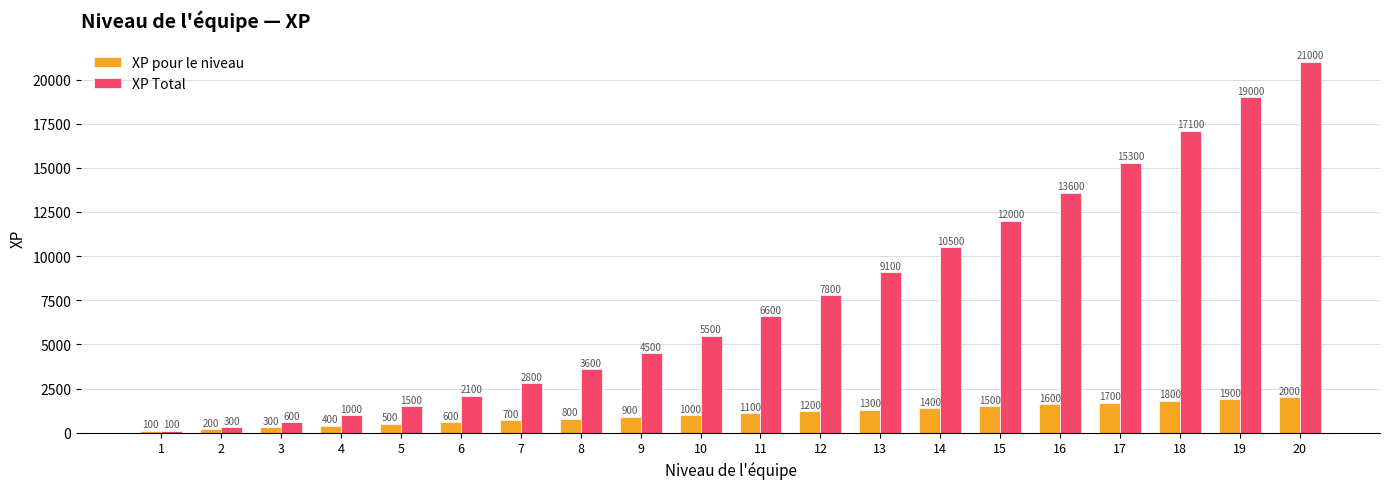

What is the spread (max minus min) of values at 4?

600